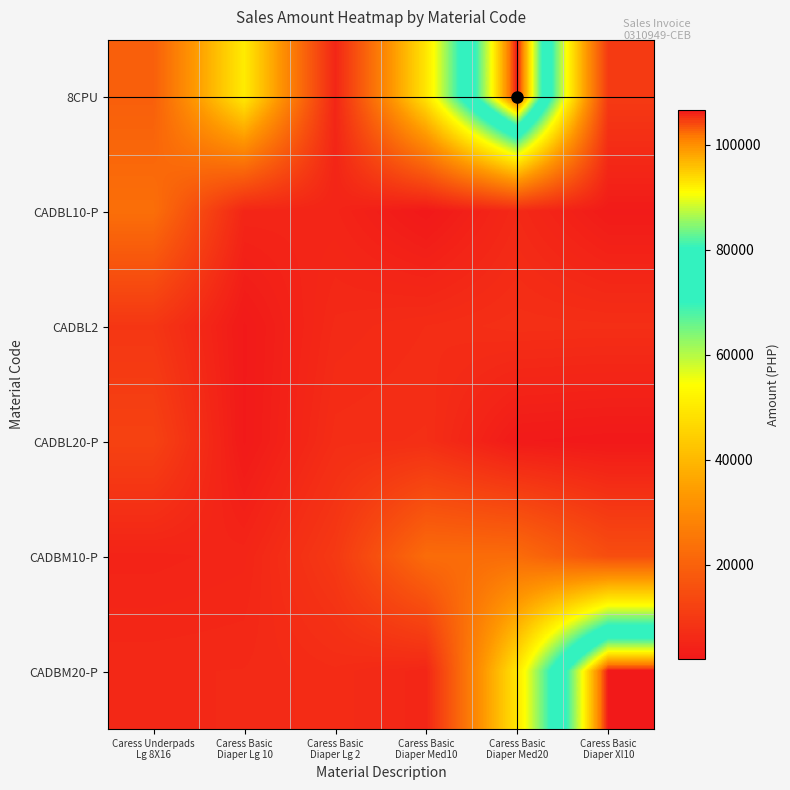

Rank the series by their maximum value, from highest to lowest.

8CPU, CADBM20-P, CADBL10-P, CADBM10-P, CADBL20-P, CADBL2